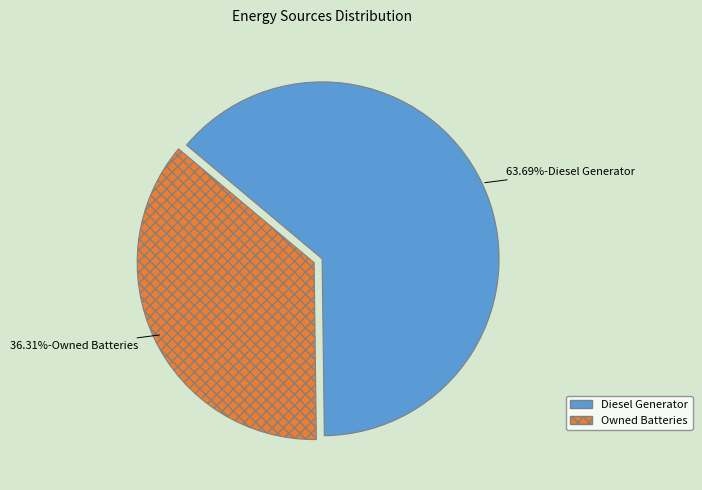

Does any single category account for the majority?

Yes